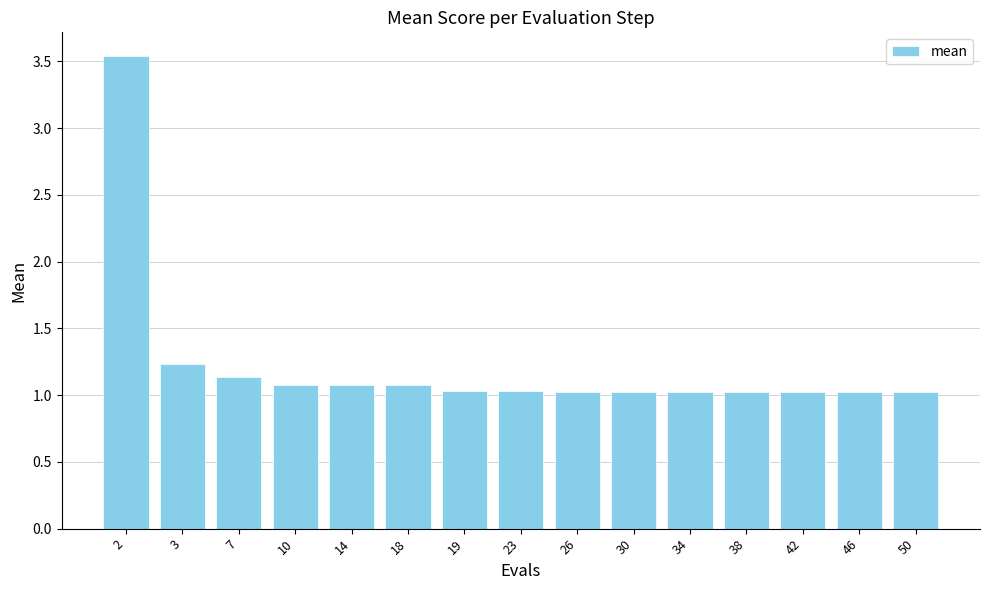

What is the minimum value shown in the chart?

1.0